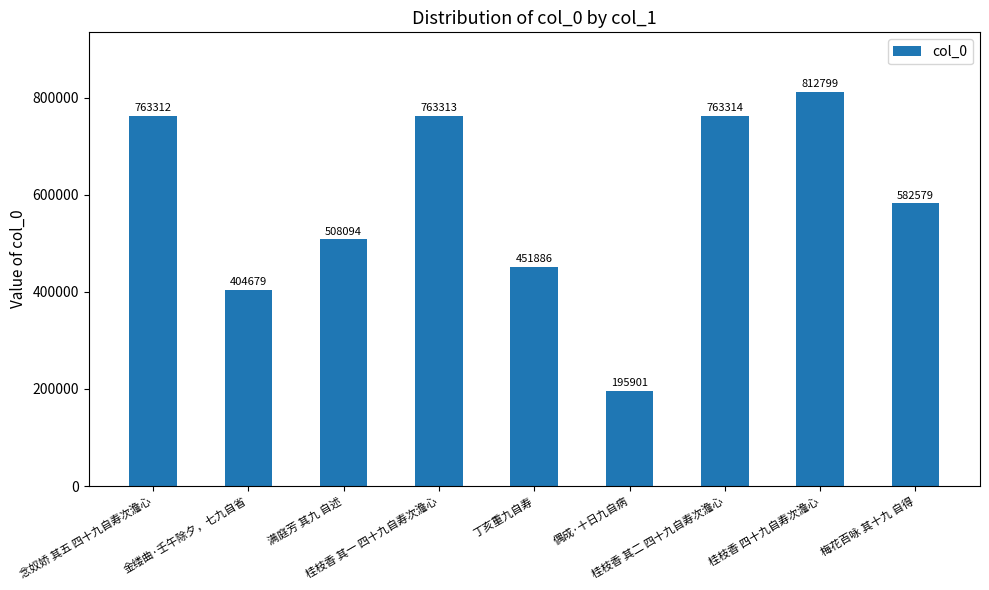

At which category does the chart reach its minimum across all series?

偶成·十日九自病